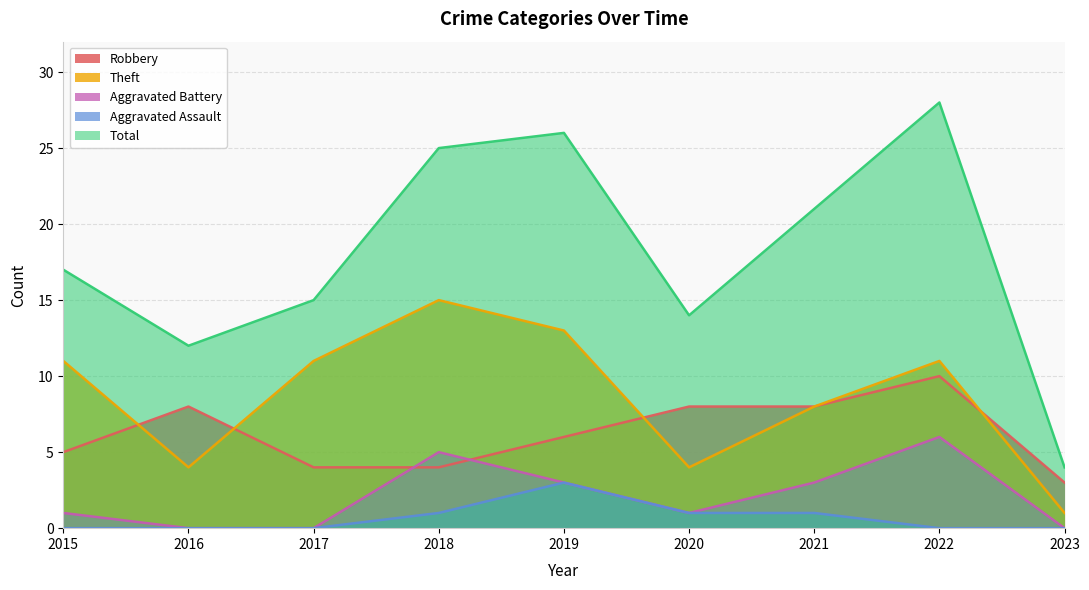

Between 2018 and 2023, which is larger?

2018